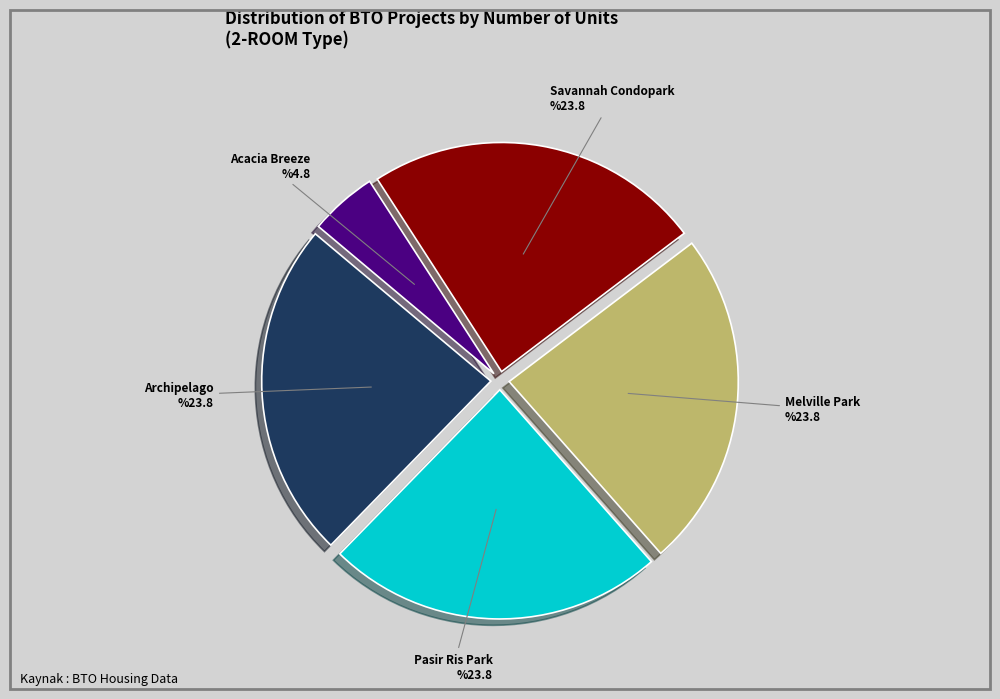

Is the sum of Pasir Ris Park and Melville Park greater than half?

No